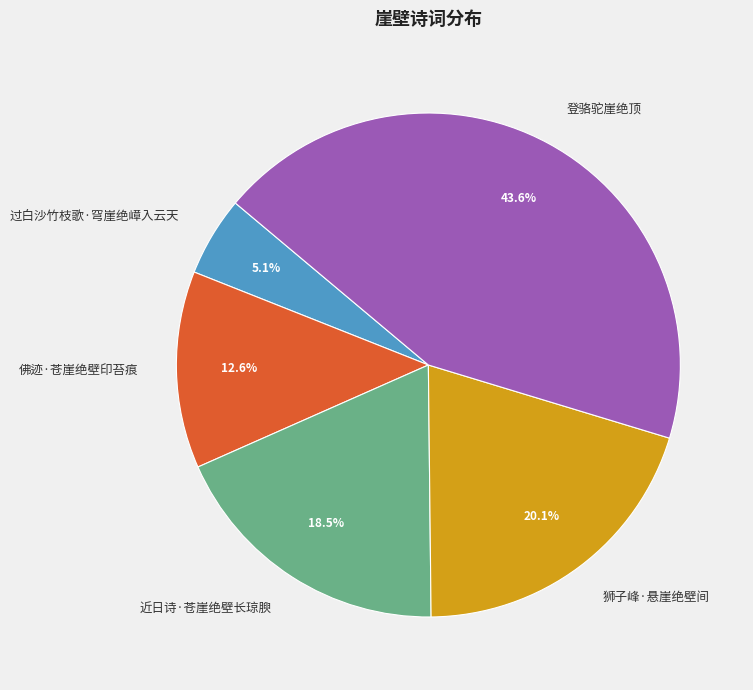

What percentage is the 狮子峰·悬崖绝壁间 slice, to the nearest percent?

20%